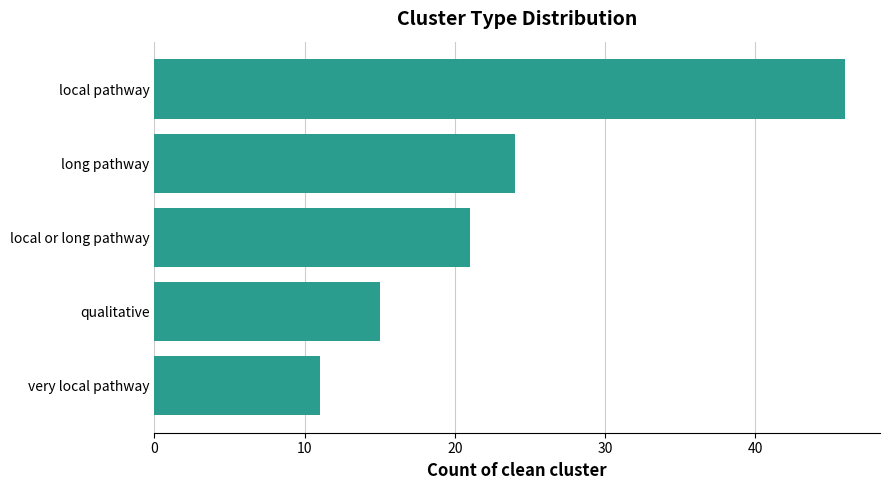

Rank the categories by value from lowest to highest.

very local pathway, qualitative, local or long pathway, long pathway, local pathway